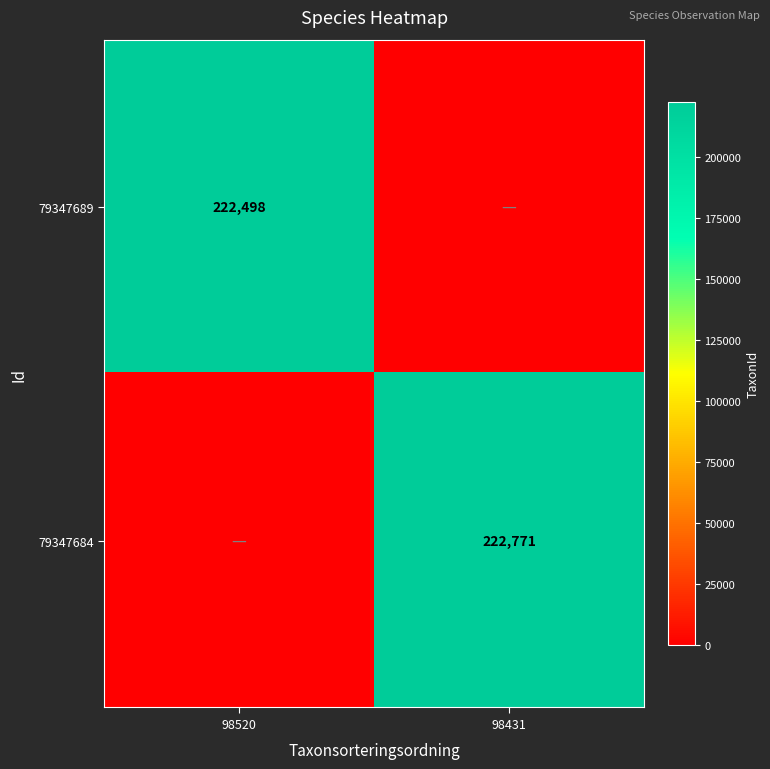

What is the difference between the highest and lowest values at 98520?

222498